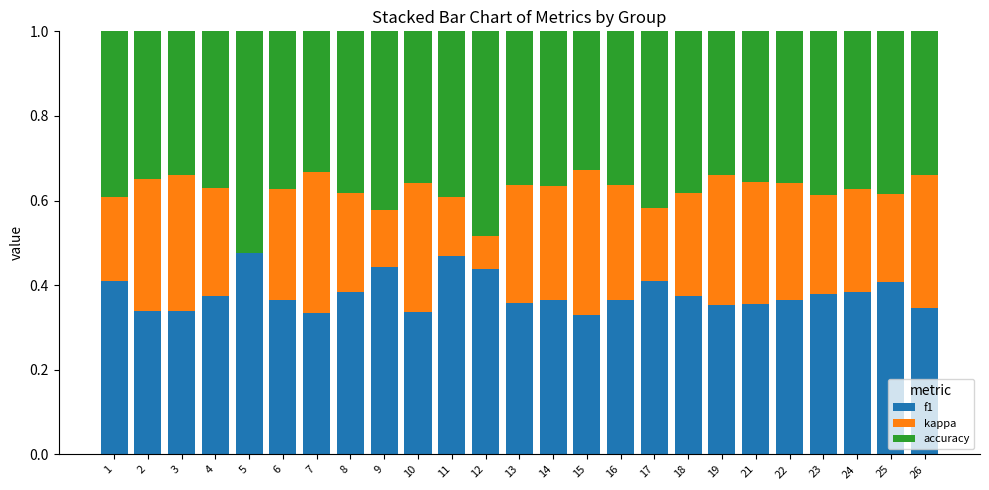

What is the sum of the f1 values at 1 and 11?

0.9